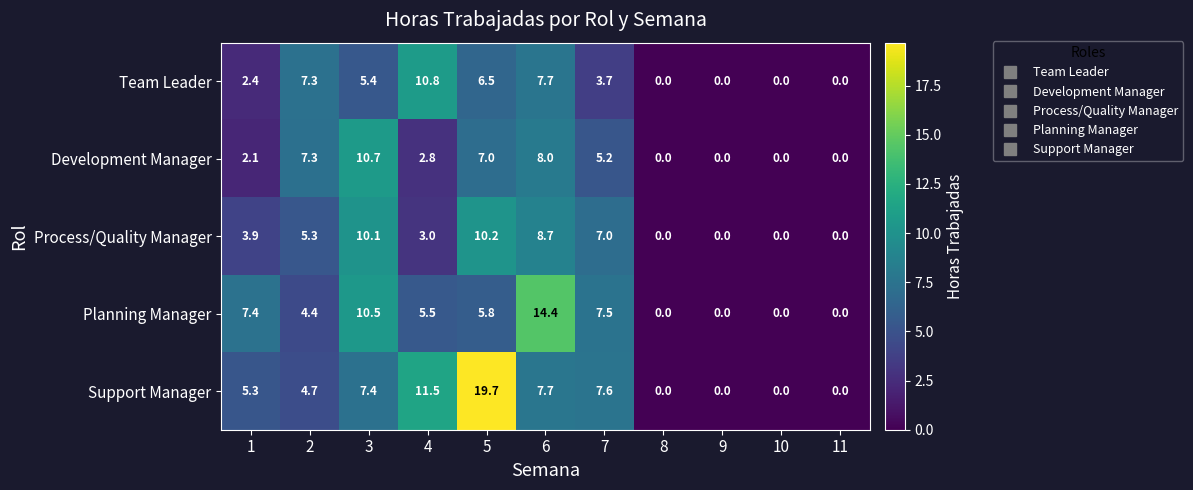

Rank the series at 5 from lowest to highest value.

Planning Manager, Team Leader, Development Manager, Process/Quality Manager, Support Manager